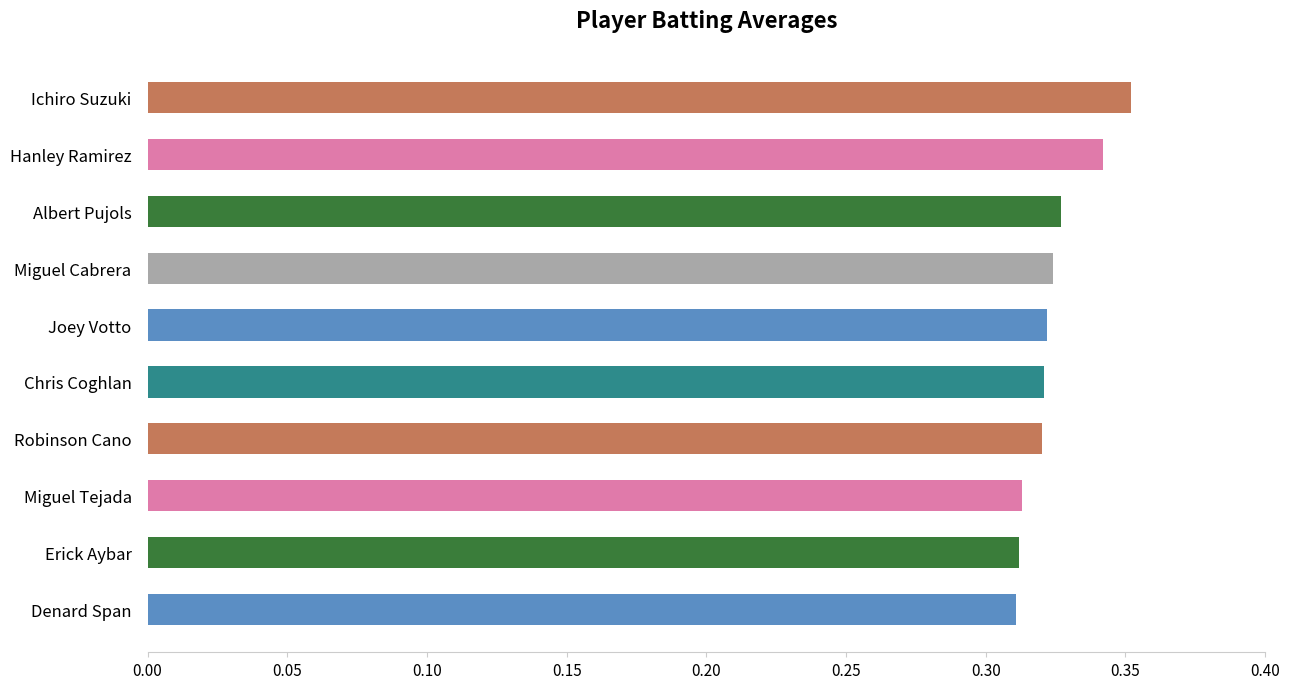

At which category does the chart reach its peak across all series?

Ichiro Suzuki